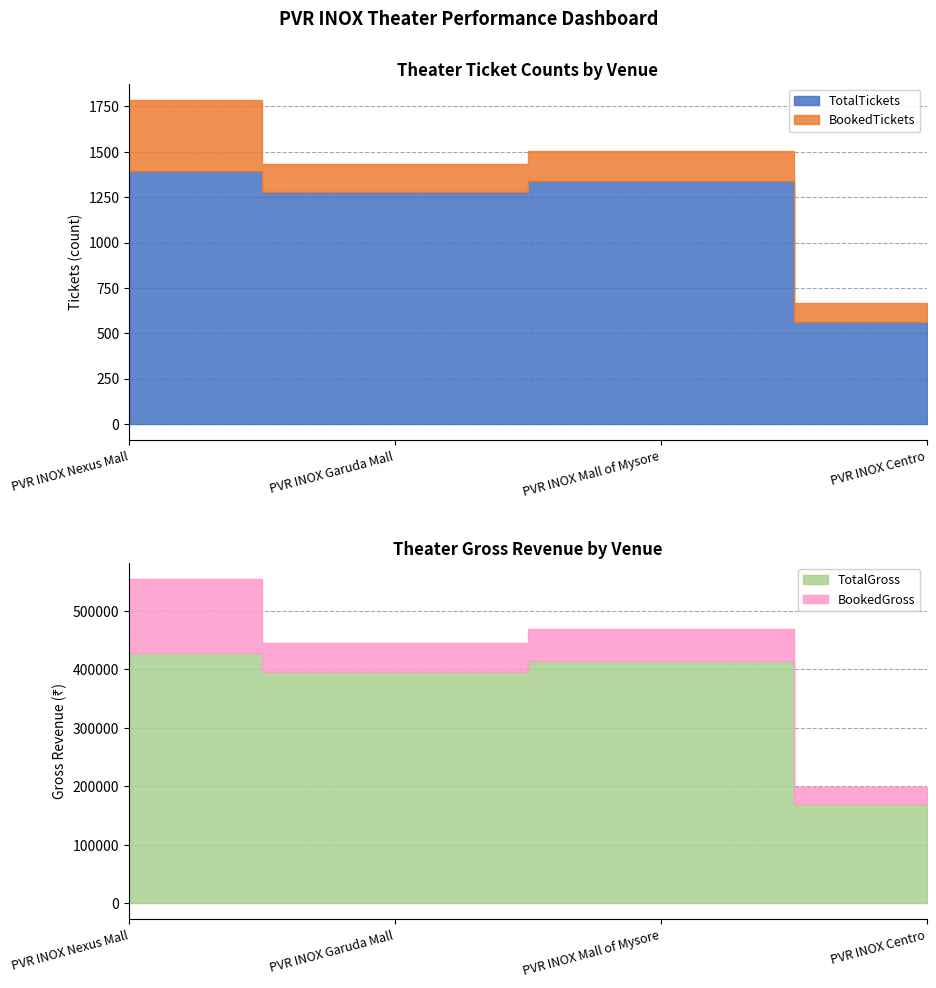

Reading right to left, what are all the values shown in this chart?

TotalTickets: 564	1340	1278	1392
BookedTickets: 100	164	156	394
TotalGross: 169200	414920	395200	427200
BookedGross: 30000	53280	49300	127200